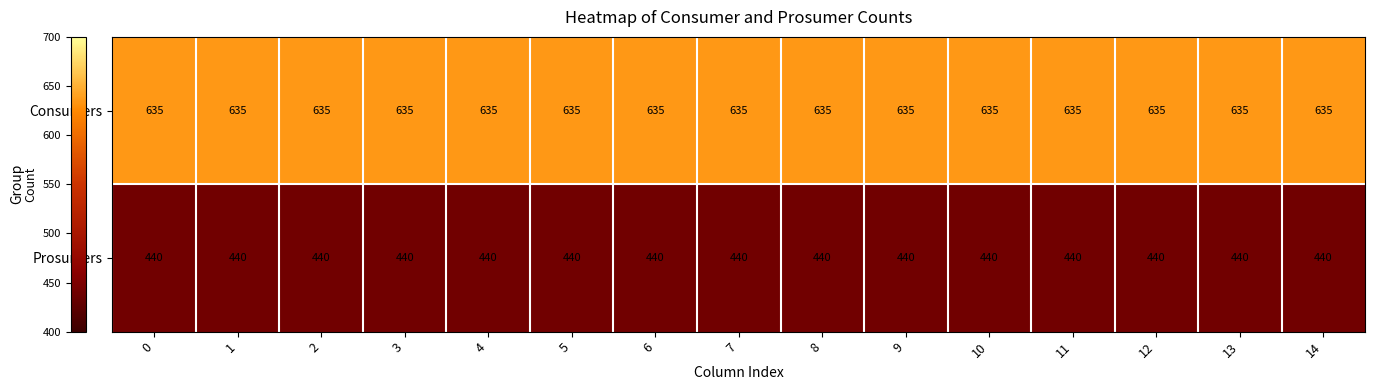

What is the average value of the Prosumers series?

440